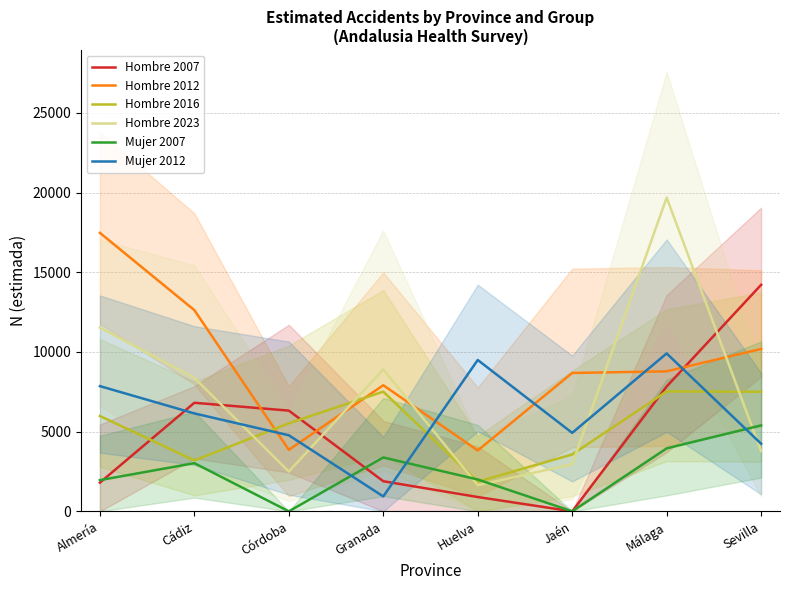

At which category is the sum across all series the highest?

Málaga